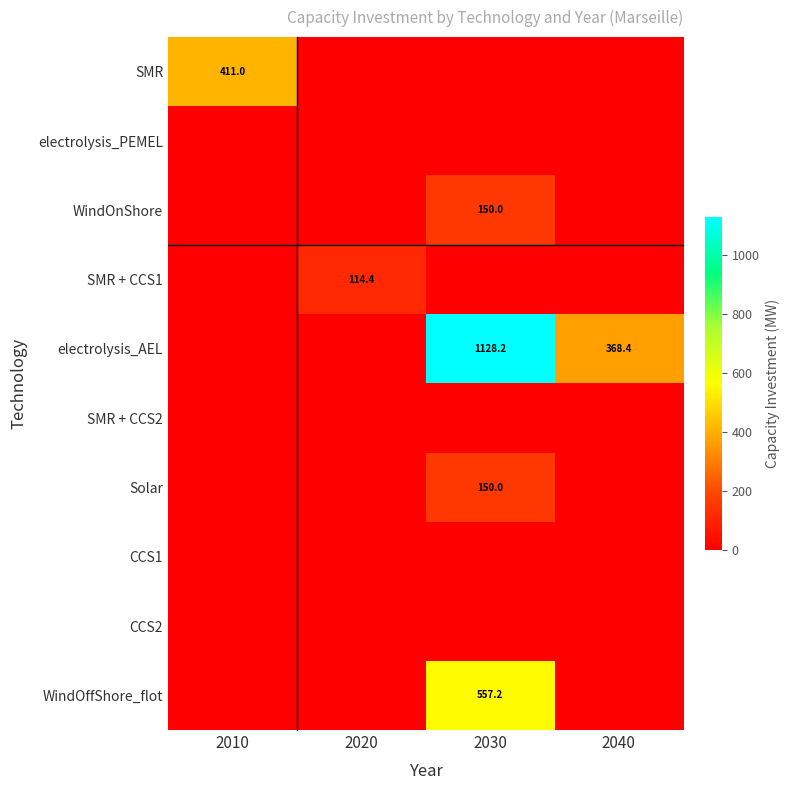

Is the value of WindOffShore_flot at 2010 greater than the value of electrolysis_PEMEL at 2020?

No